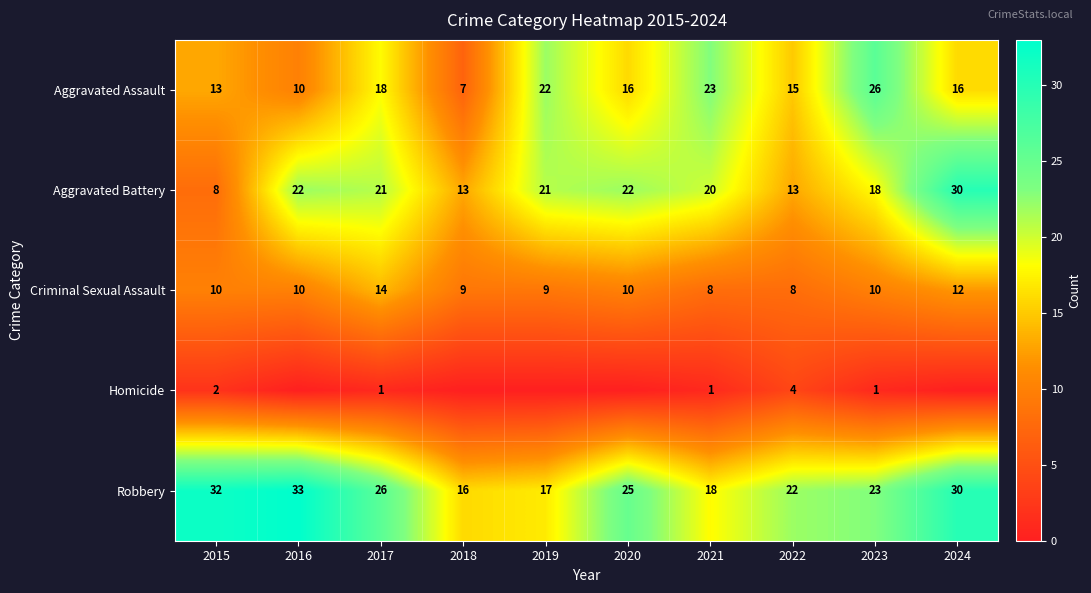

At how many categories does at least one series exceed 31?

2